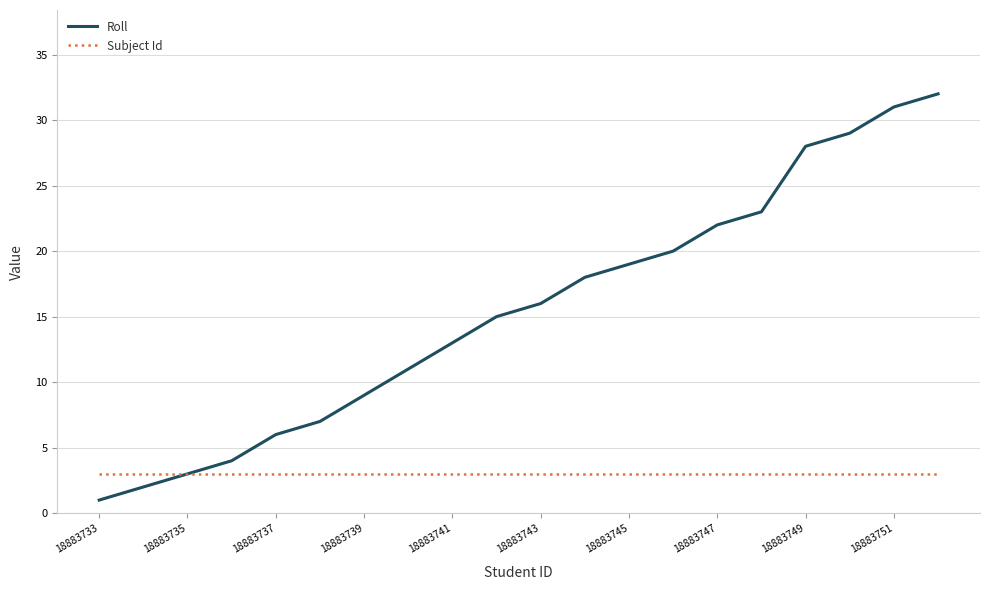

What is the lowest value of the Roll series?

1